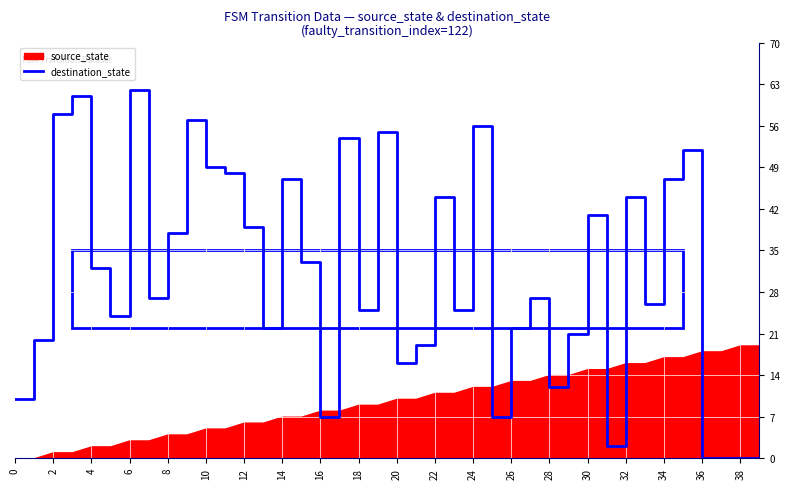

Reading left to right, what are all the values shown in this chart?

10	20	58	61	32	24	62	27	38	57	49	48	39	22	47	33	7	54	25	55	16	19	44	25	56	7	22	27	12	21	41	2	44	26	47	52	0	0	0	0